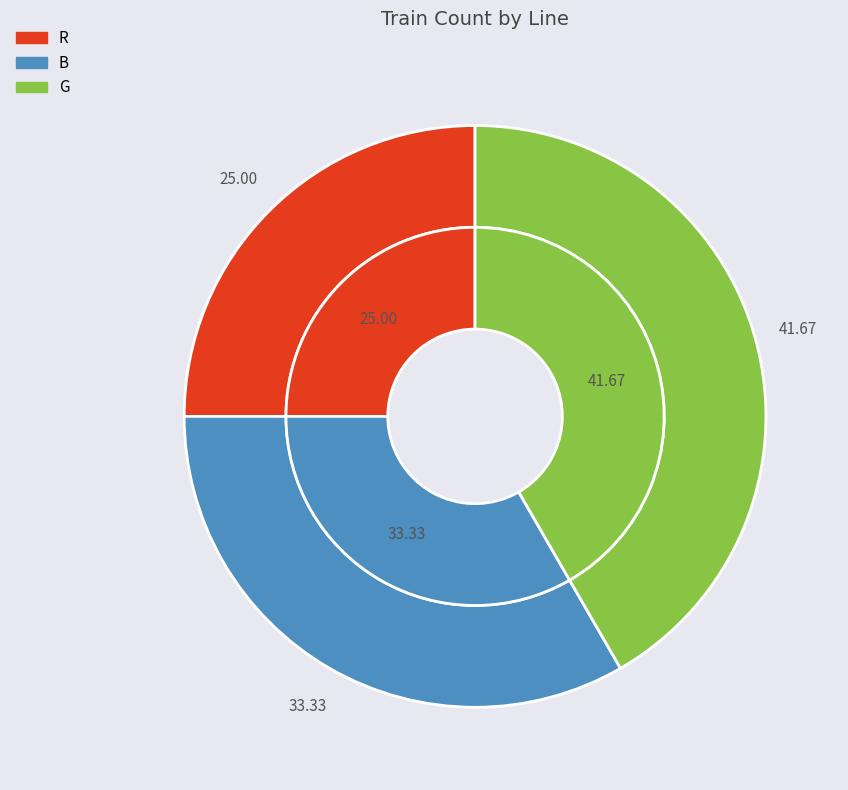

What is the change in value from R to G?

+2